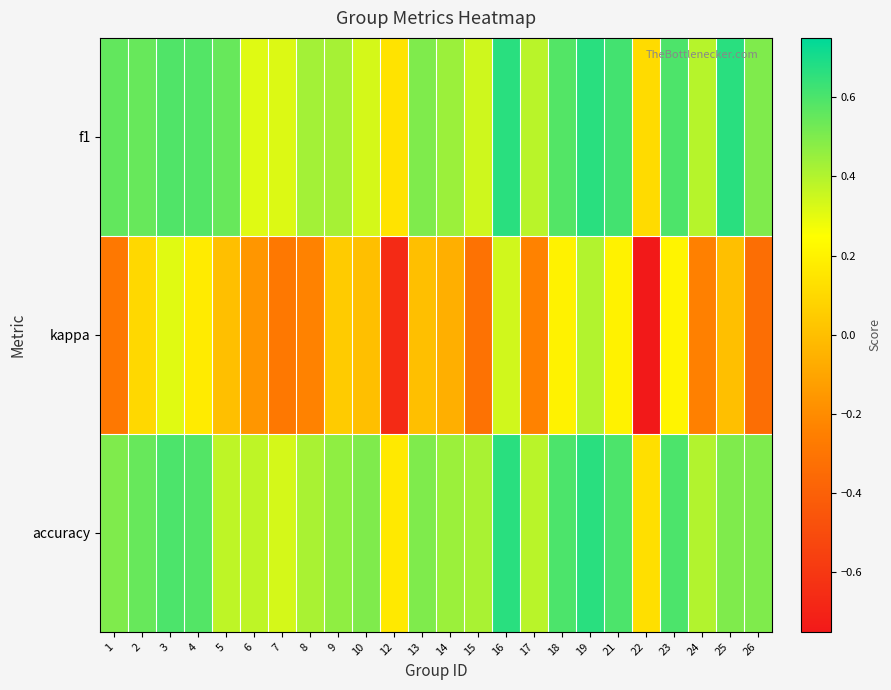

At how many categories does at least one series exceed 0?

24